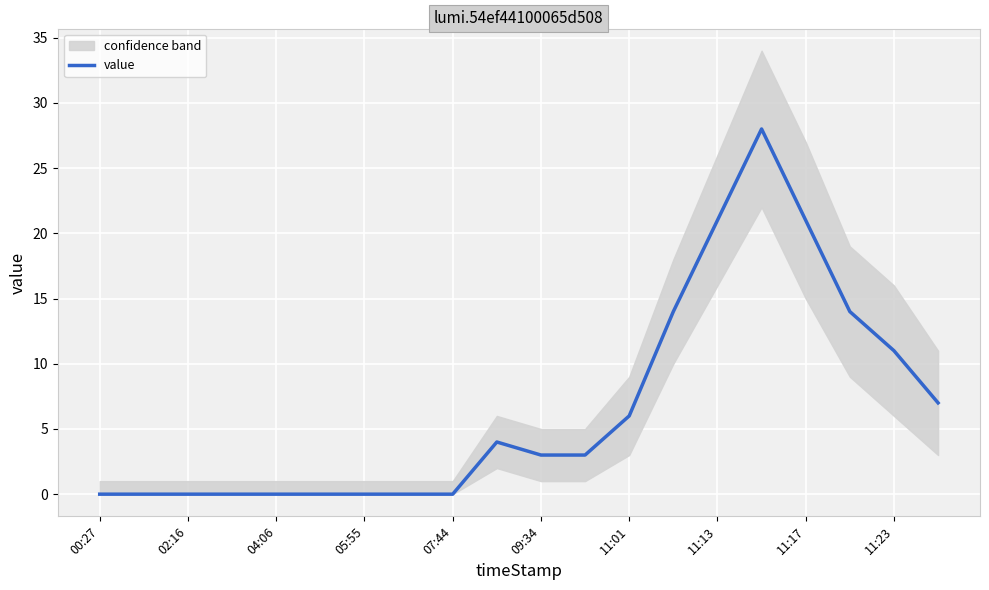

Between 09:34 and 04:06, which is larger?

09:34